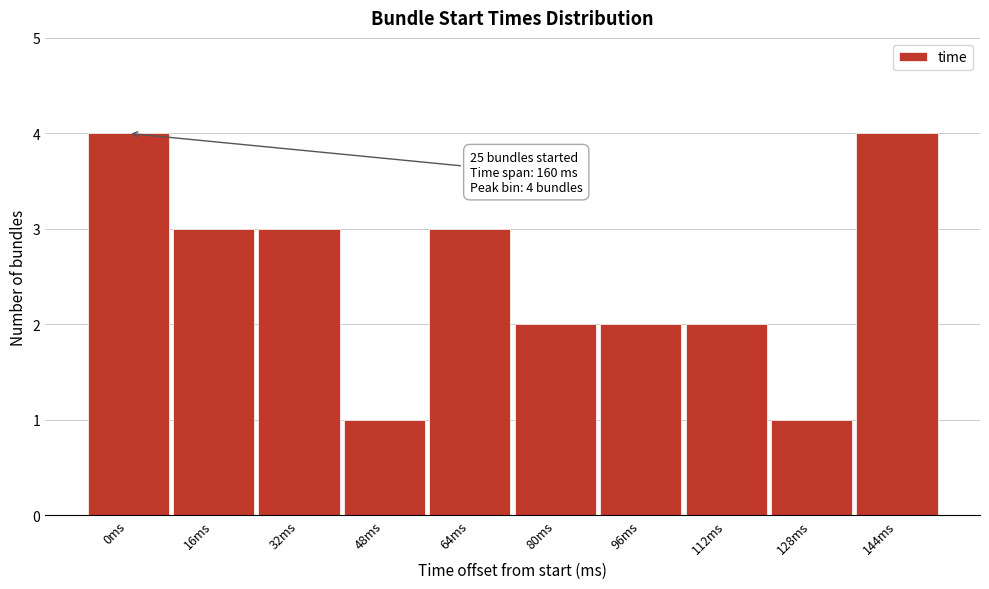

Reading left to right, transcribe all the data shown in this chart.

4	3	3	1	3	2	2	2	1	4